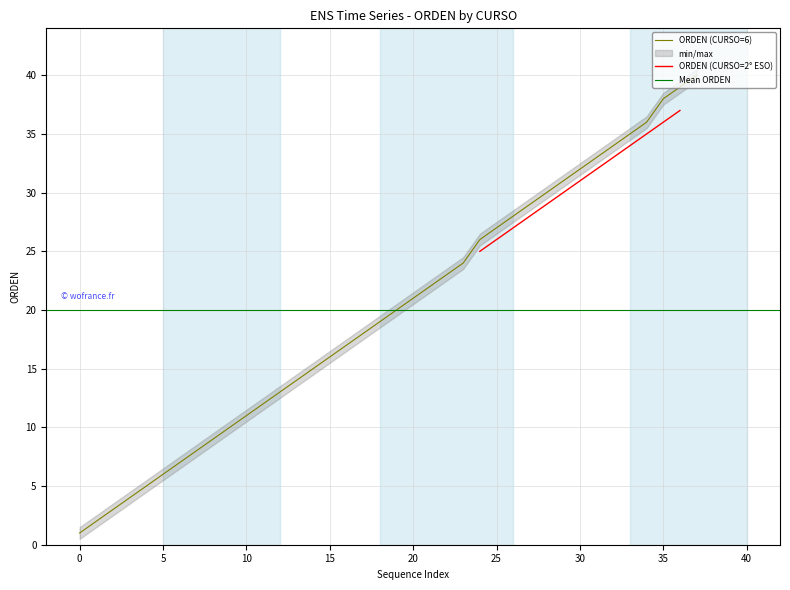

What is the label of the 19th point from the left?

18